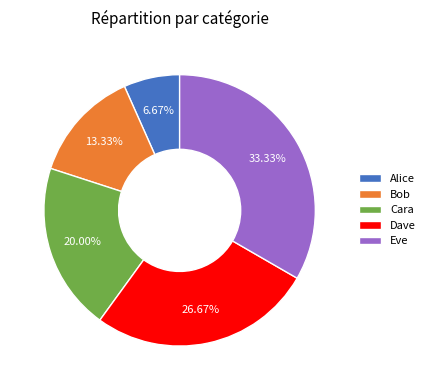

How many slices are in this pie chart?

5